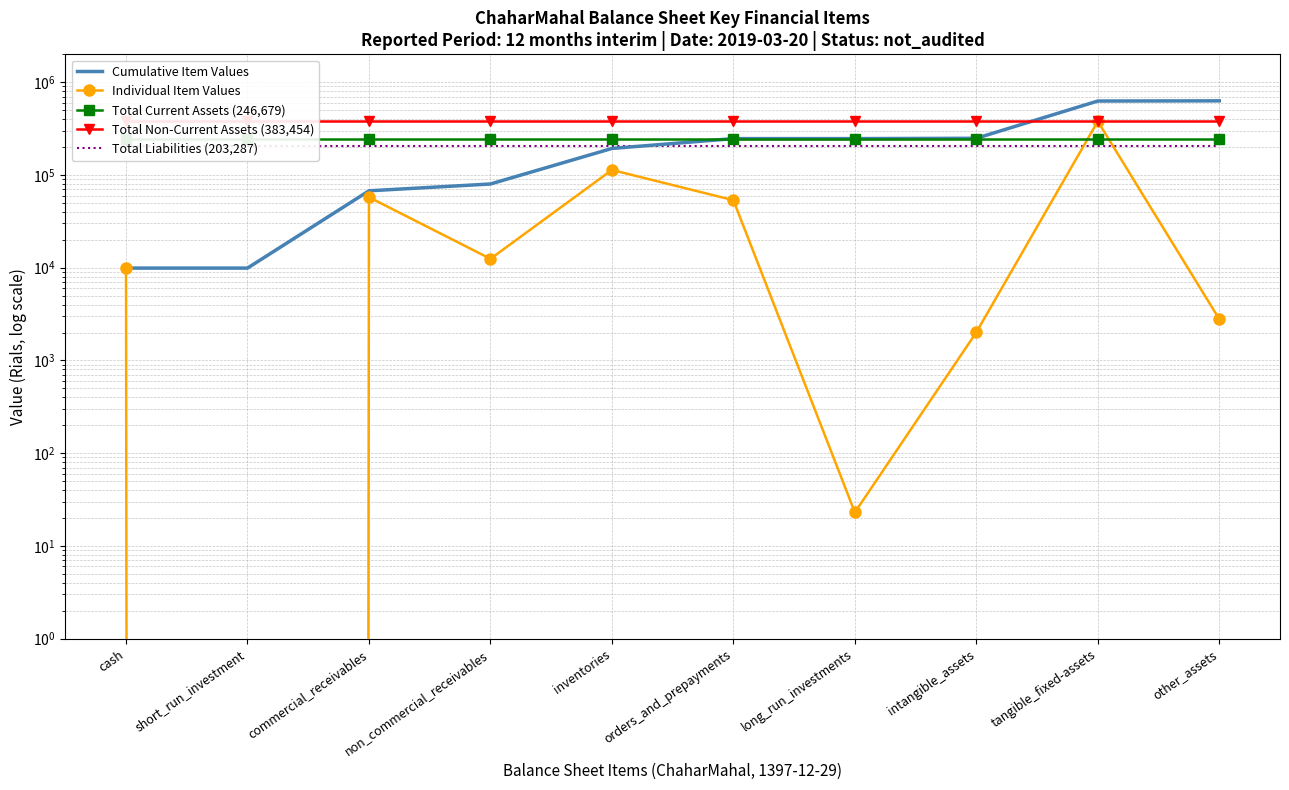

Is it true that Total Current Assets (246,679) equals 246679 at intangible_assets?

True